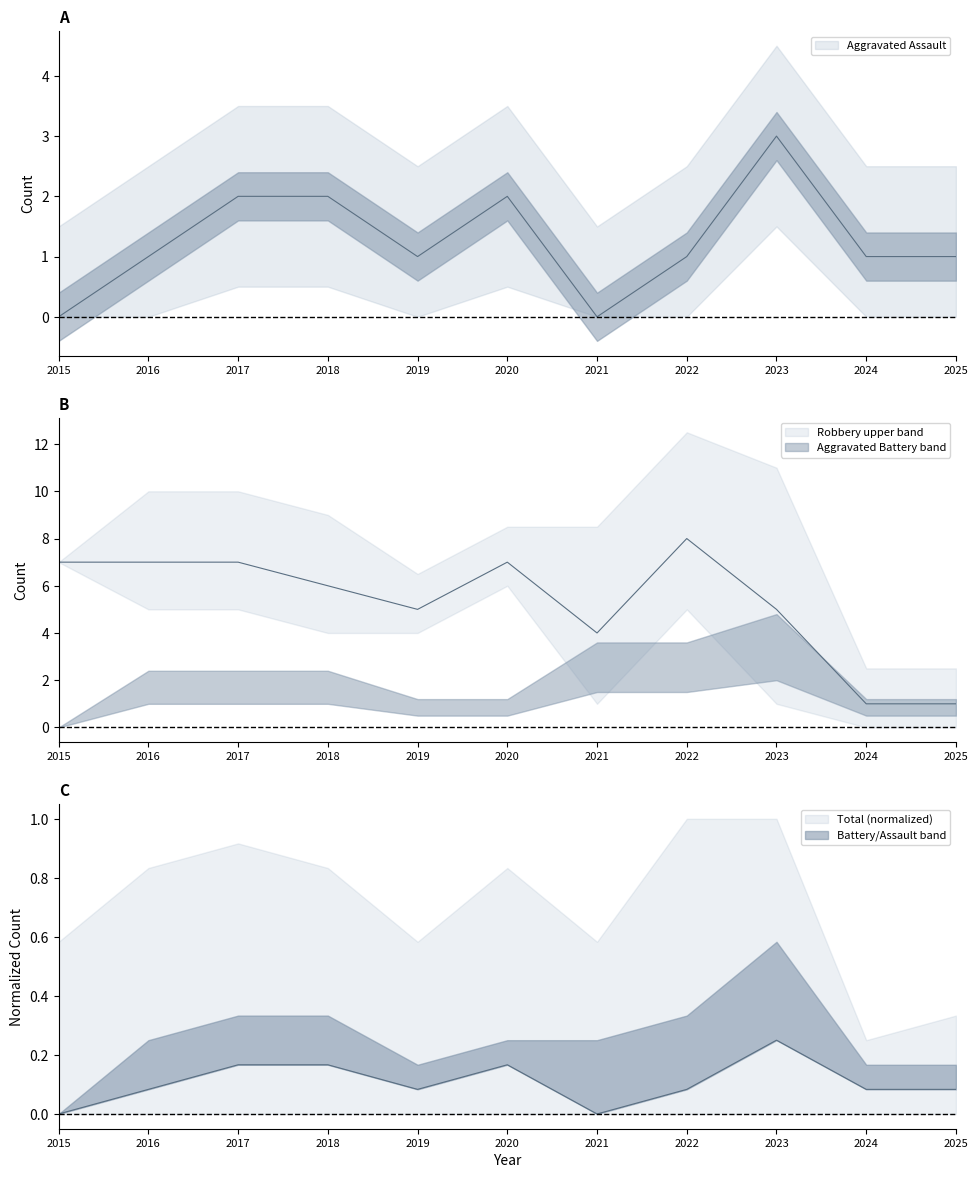

At which category does the chart reach its minimum across all series?

2015